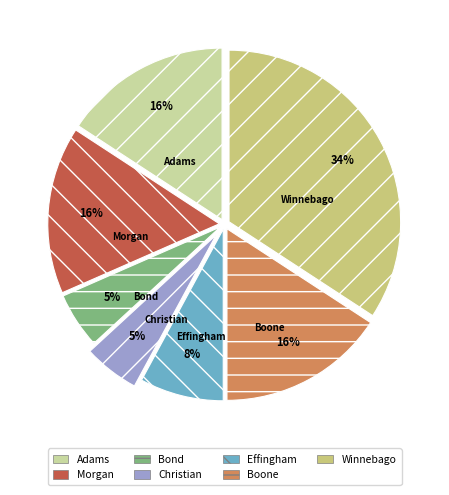

Count the number of slices in the pie.

7